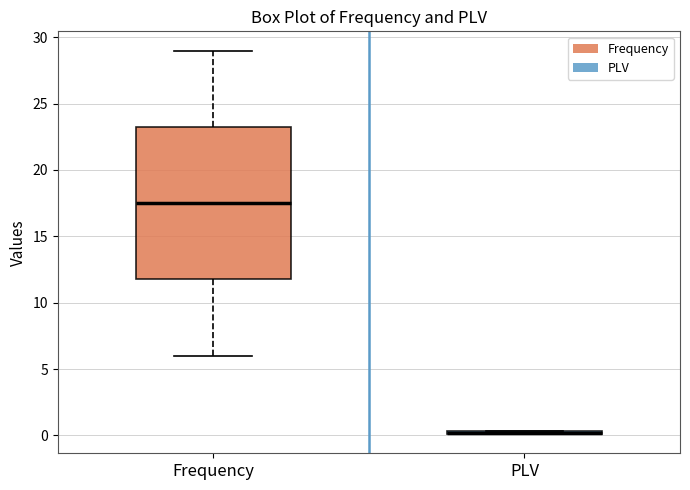

Which box is the tallest, from its lower edge to its upper edge?

Frequency